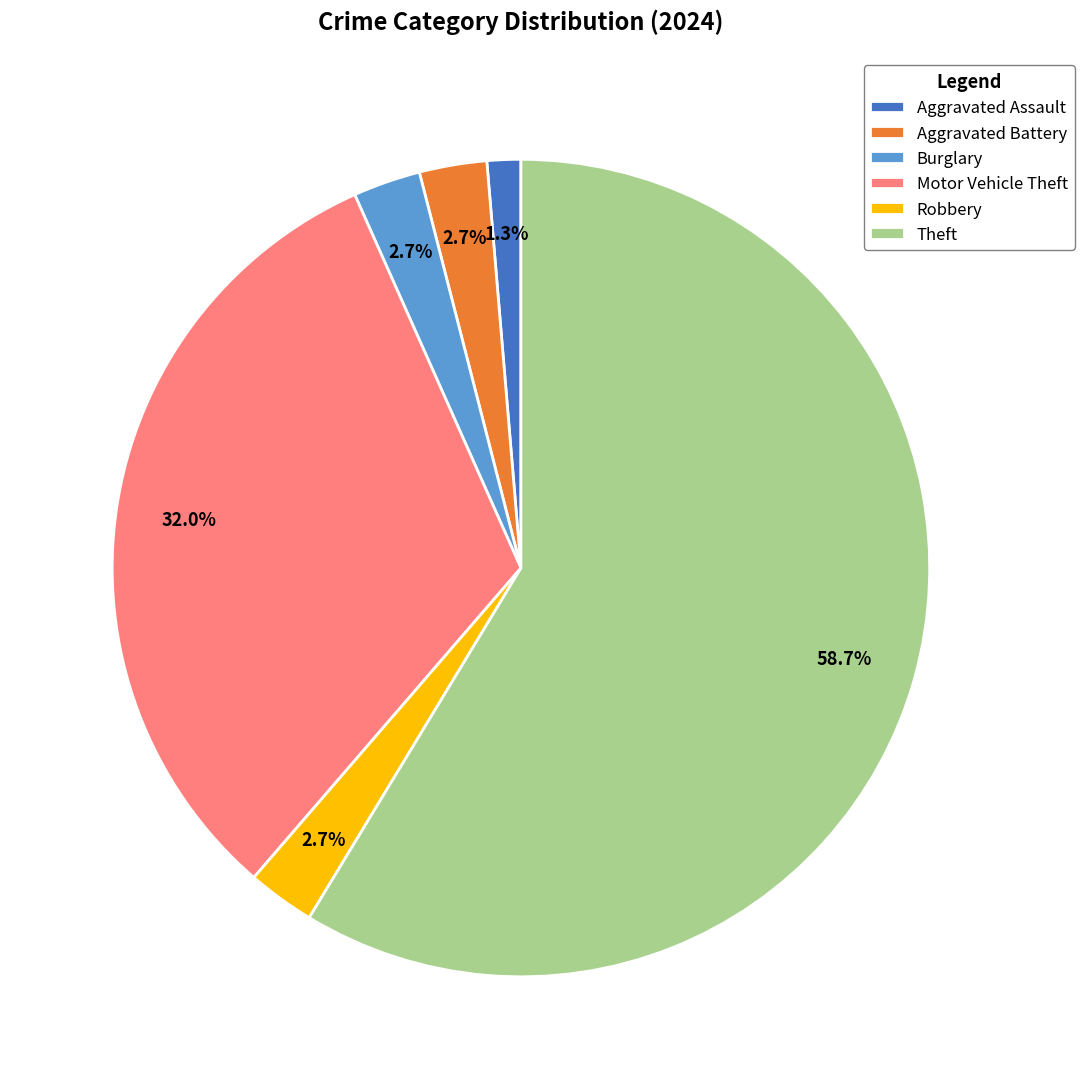

What portion of the pie excludes Burglary?

97.3%